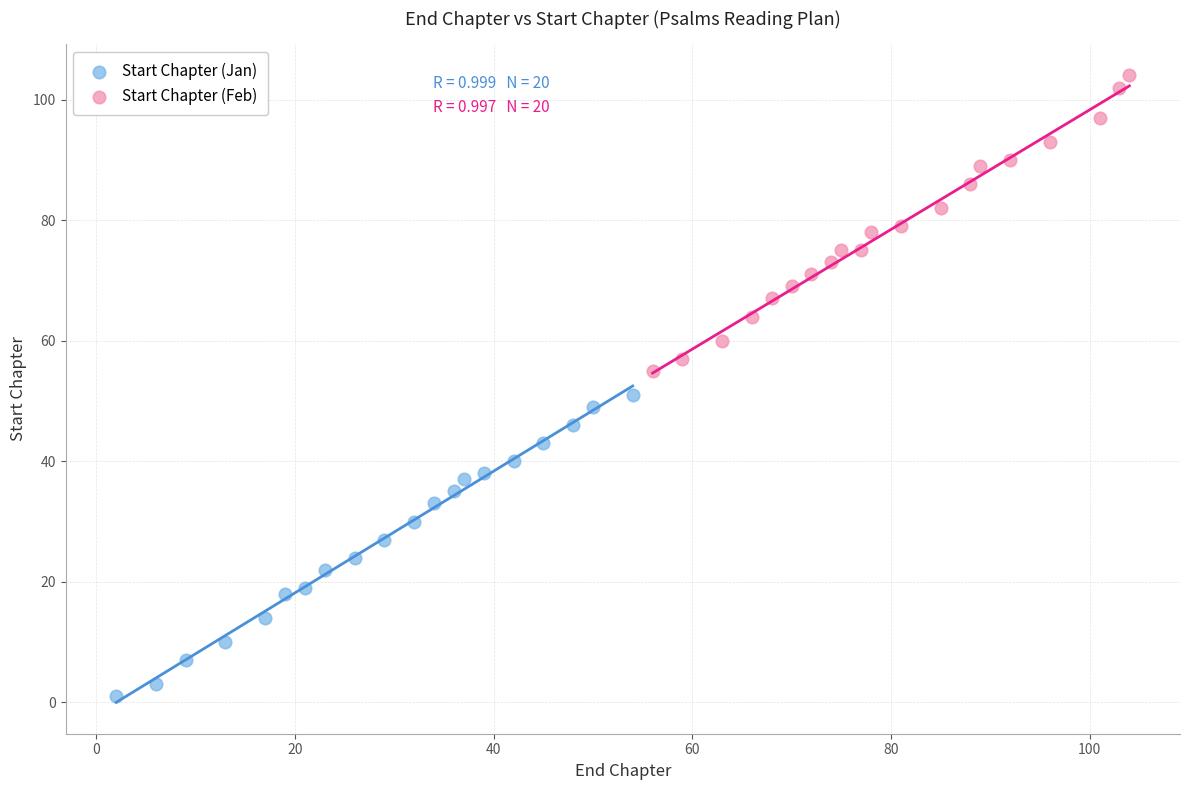

Which series reaches the maximum Y coordinate?

Start Chapter (Feb)